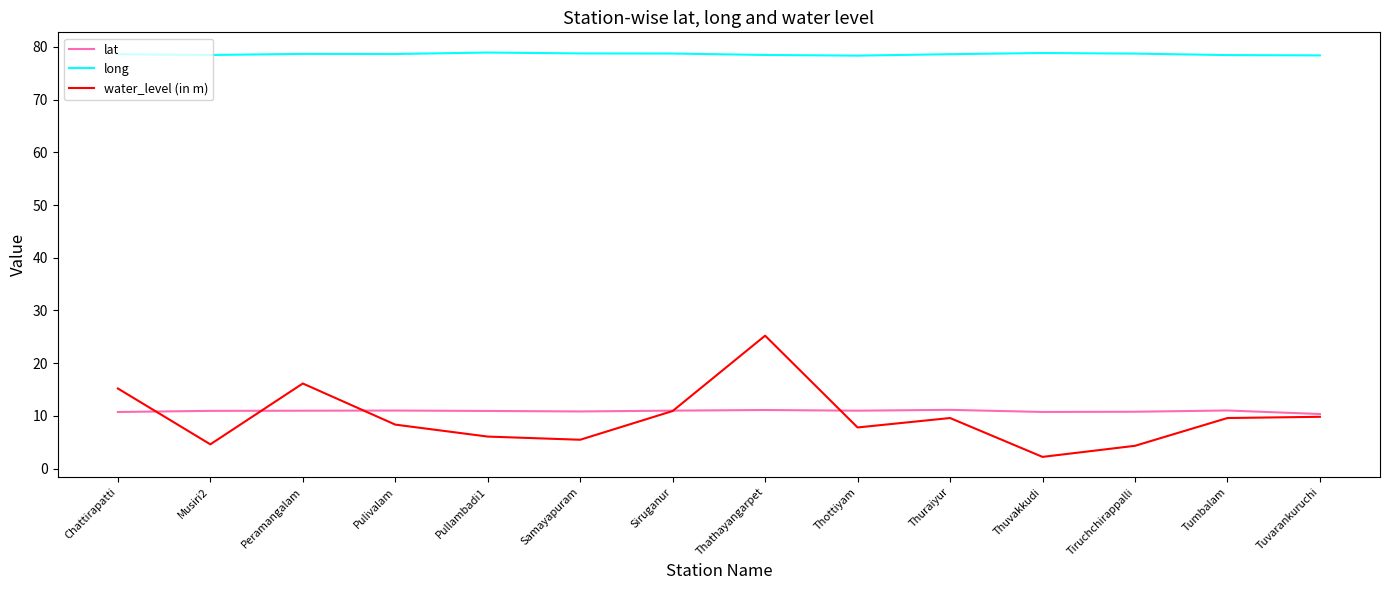

What position from the right is Pulivalam?

11